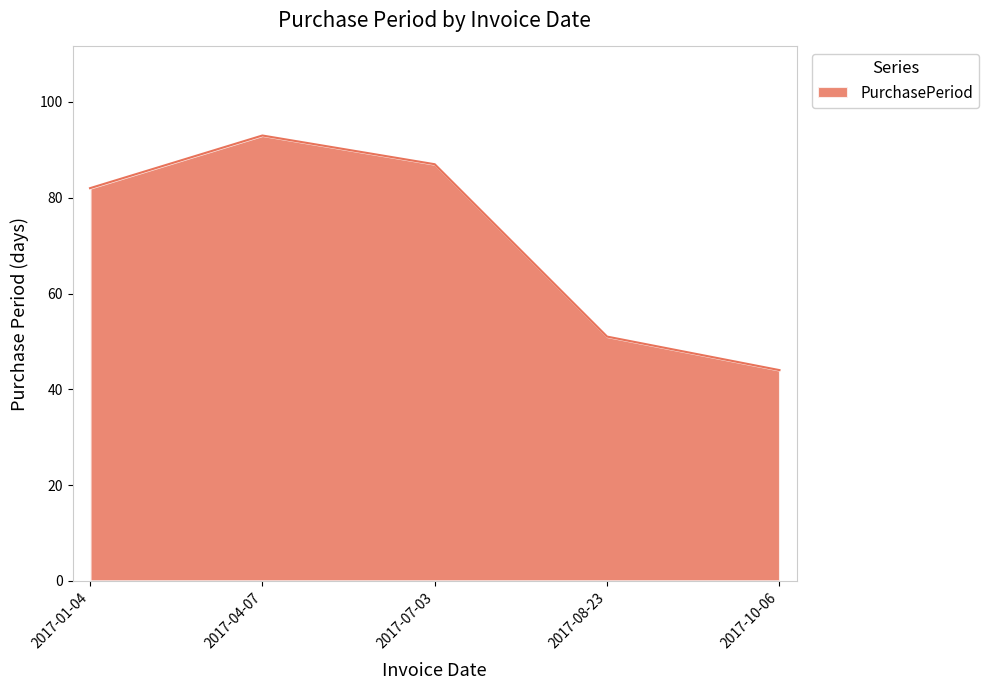

What is the sum of the values at 2017-04-07 and 2017-07-03?

180